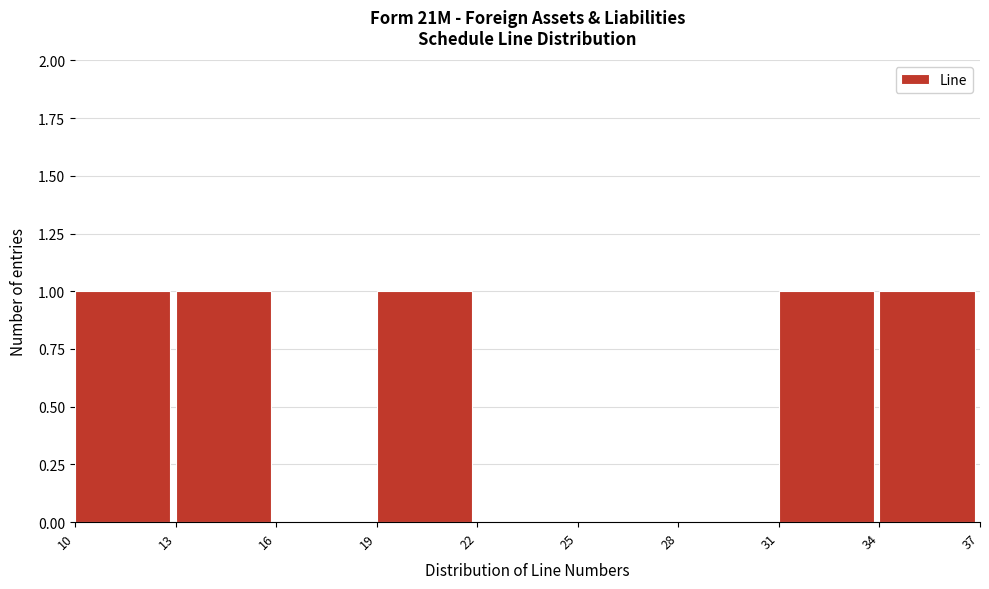

Reading left to right, list every bar in this chart as the range it spans on the x-axis followed by its height. The values are not printed on the chart, so give them approximately, as read against the axis.

10 to 13: 1
13 to 16: 1
16 to 19: 0
19 to 22: 1
22 to 25: 0
25 to 28: 0
28 to 31: 0
31 to 34: 1
34 to 37: 1